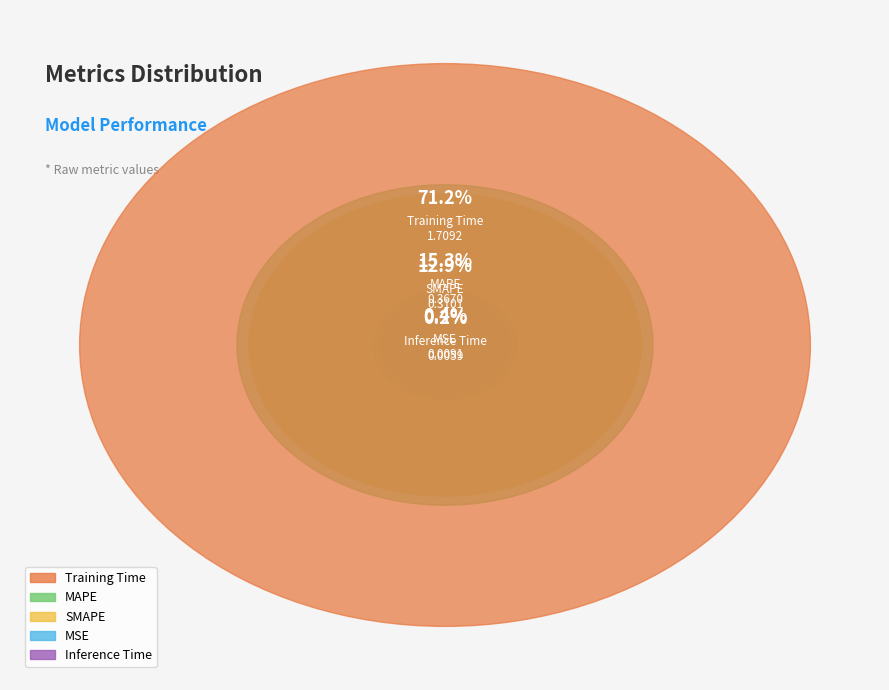

How many segments does this pie chart have?

5